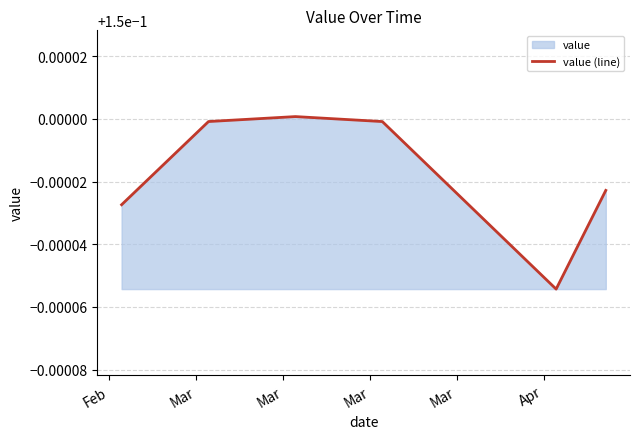

How many lines are shown in the chart?

1